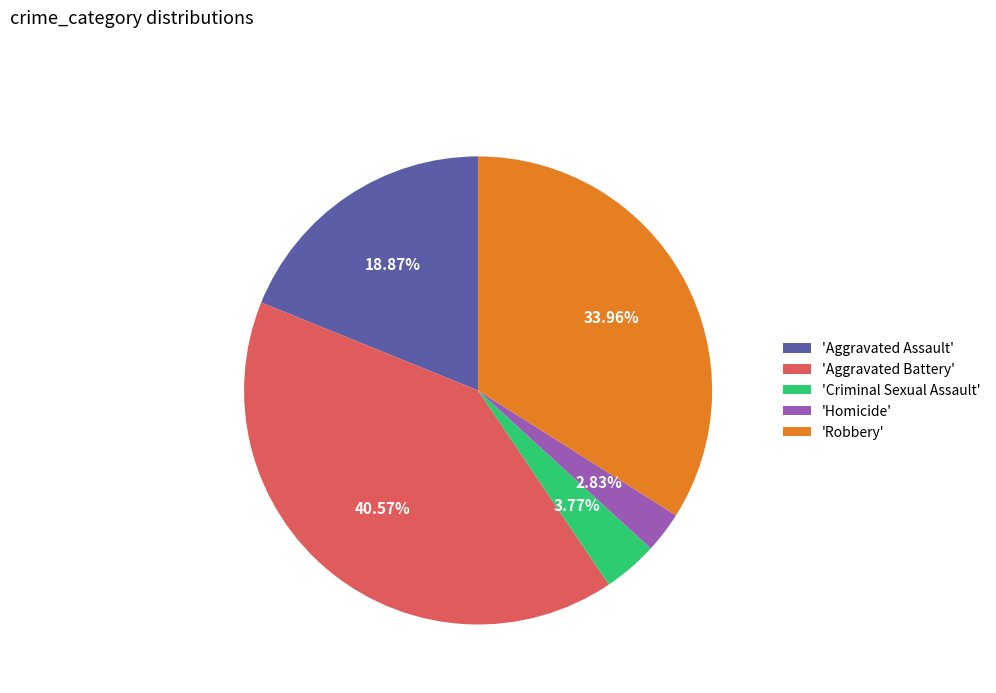

Does 'Aggravated Assault' represent more than half of the total?

No